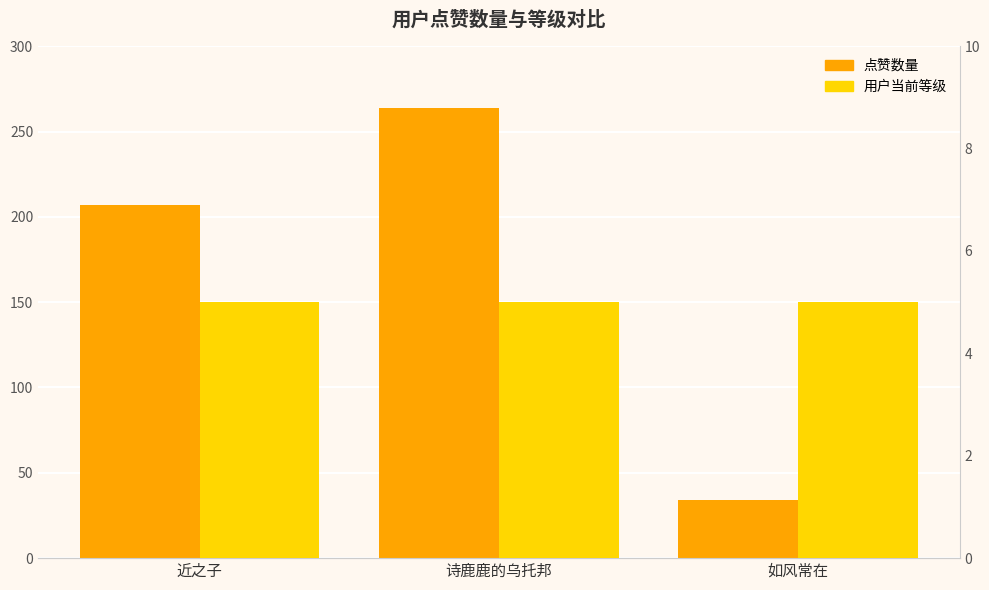

Which label corresponds to the smallest value in the chart?

近之子